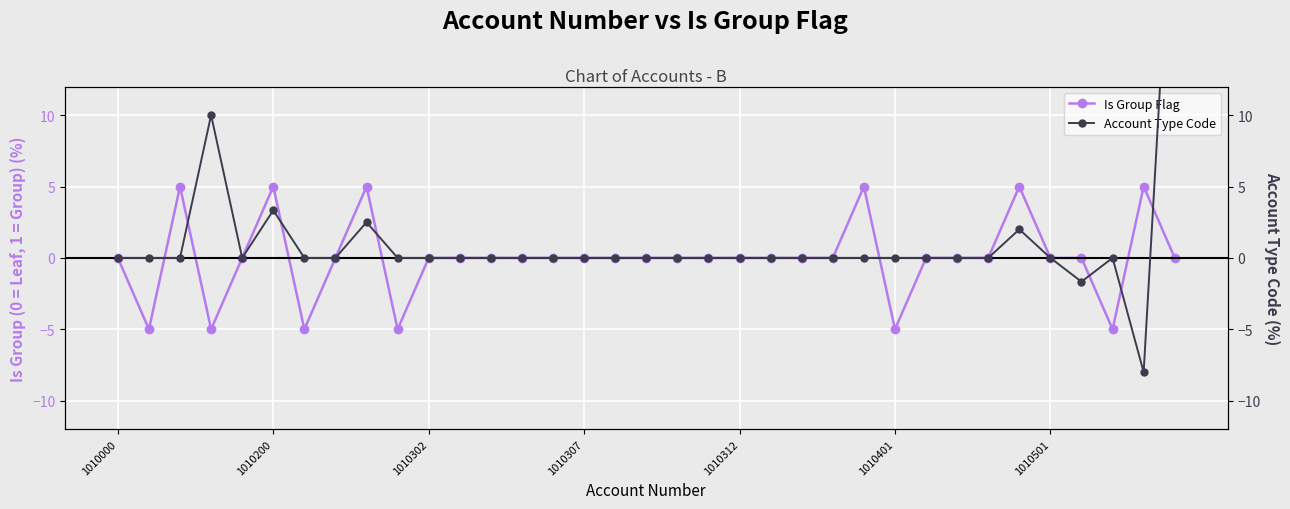

Which series ends up on top after the final intersection of Is Group Flag and Account Type Code?

Account Type Code